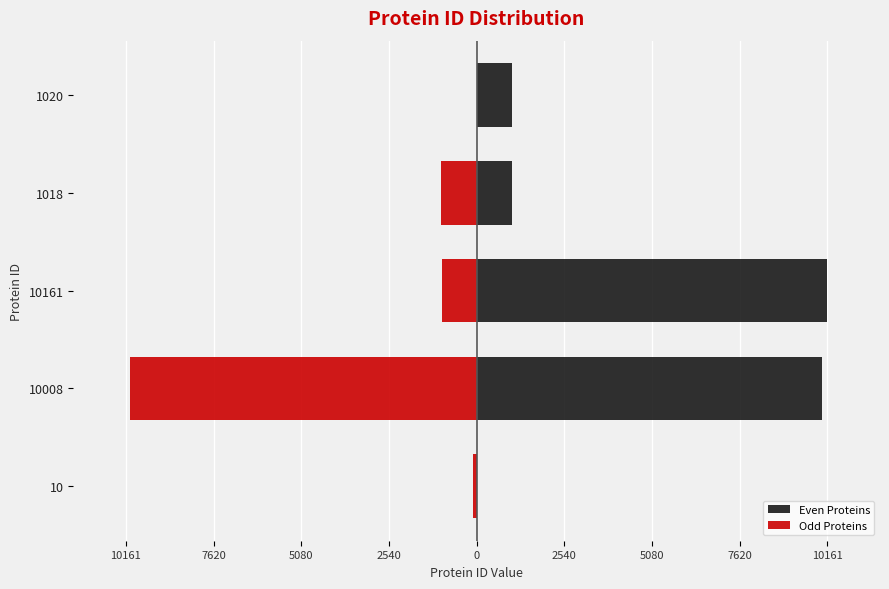

Is it true that the value at 1018 is 218?

False